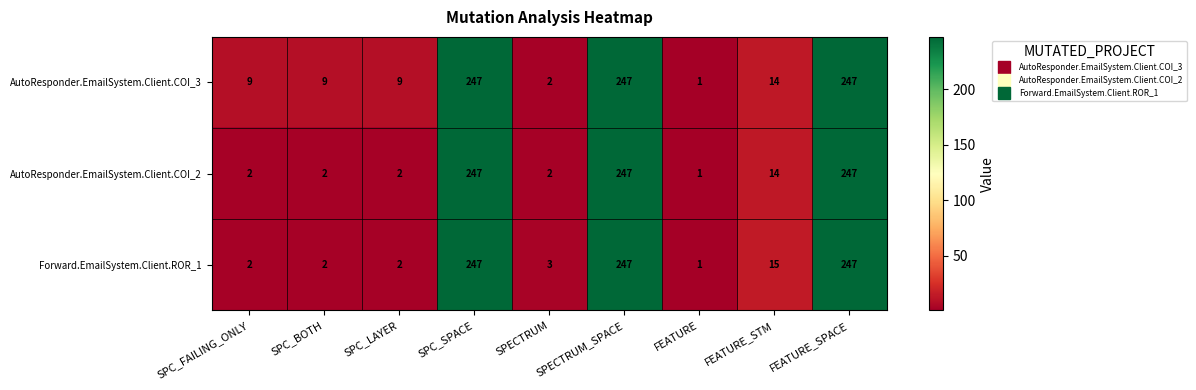

Which series has the largest total across all categories?

AutoResponder.EmailSystem.Client.COI_3